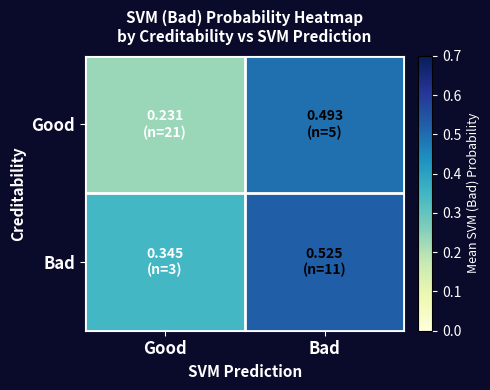

Which series has the widest spread of values?

Good